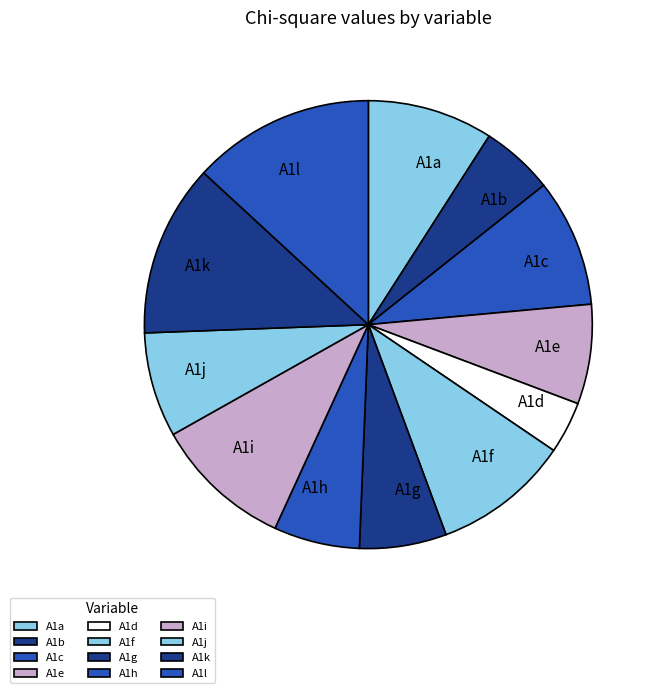

True or false: A1j accounts for 1% of the total.

False